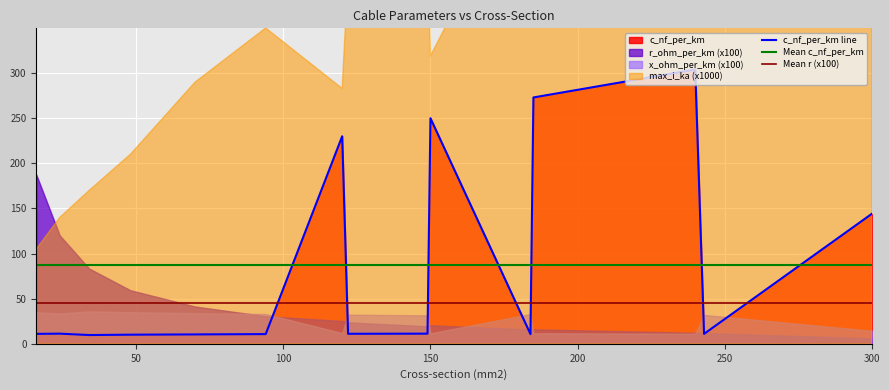

Which has a higher value, 24 or 16?

24